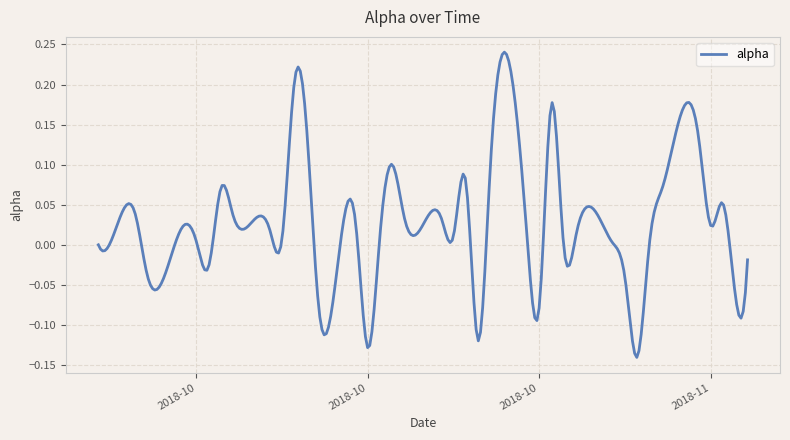

How many interior local peaks (higher than both neighbors) does the data have?

13